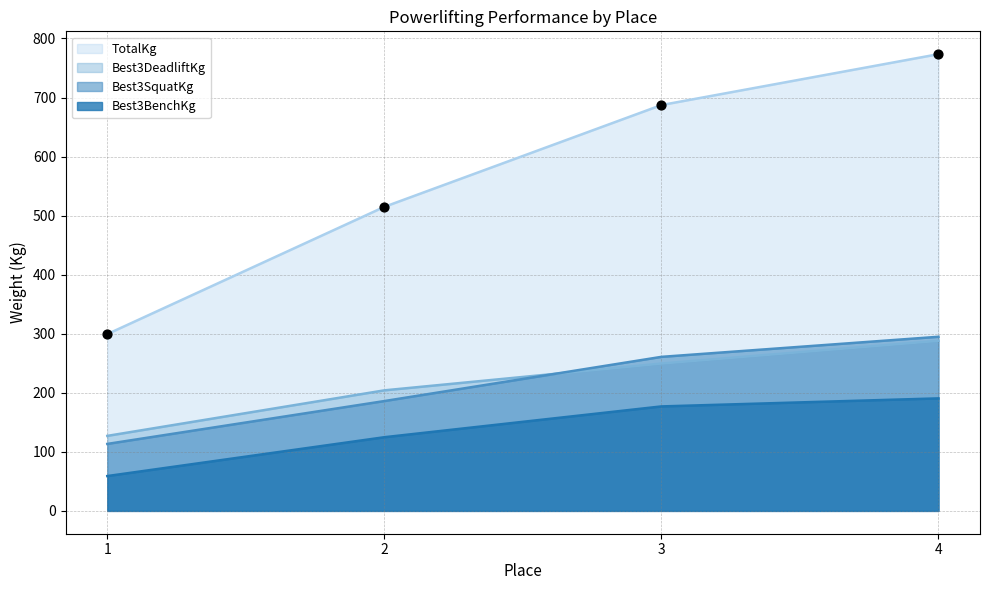

At which category is the sum across all series the highest?

4